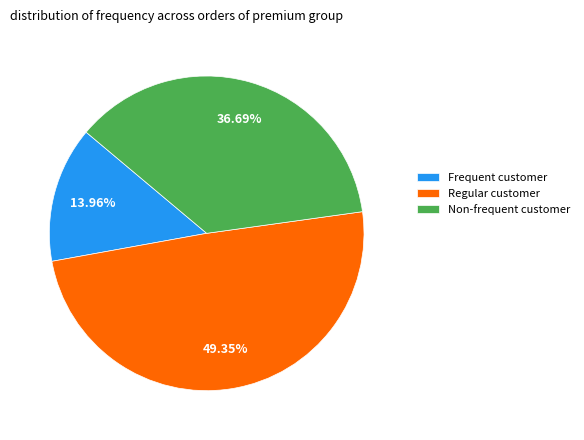

Is there a majority slice in this chart?

No